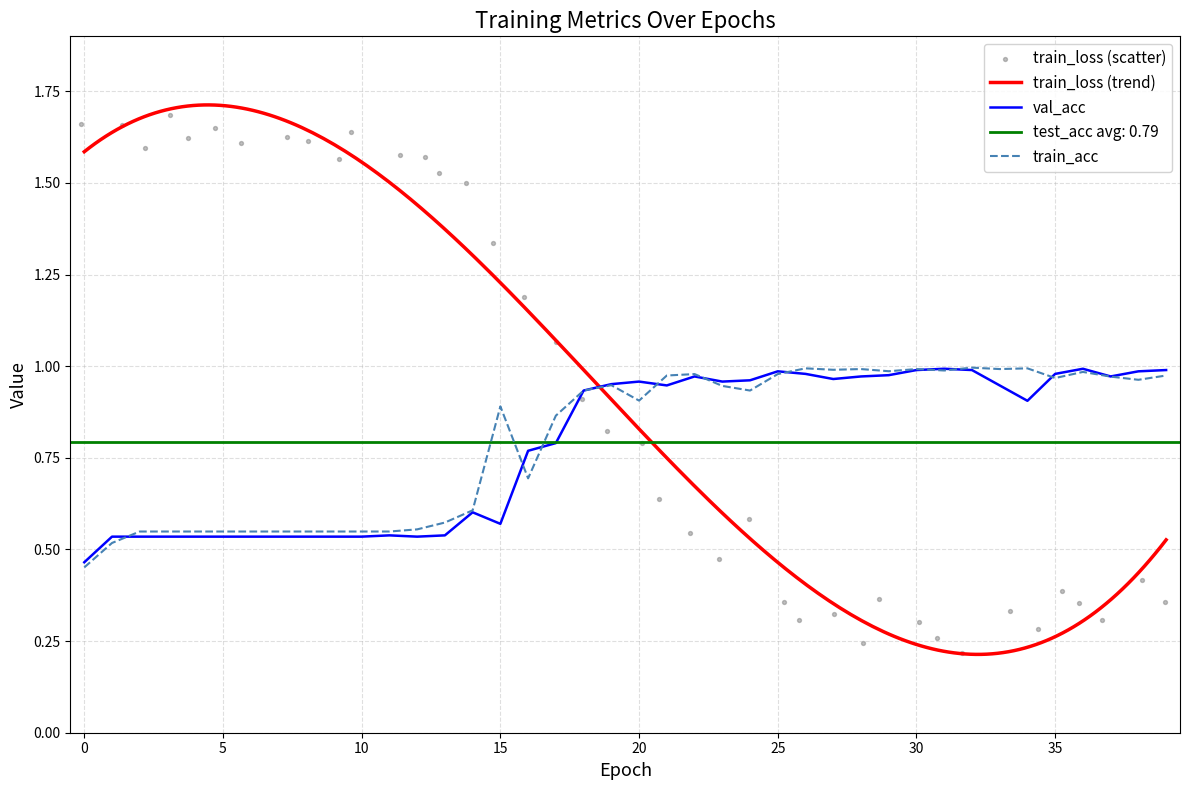

Which series reaches the minimum Y coordinate?

train_loss